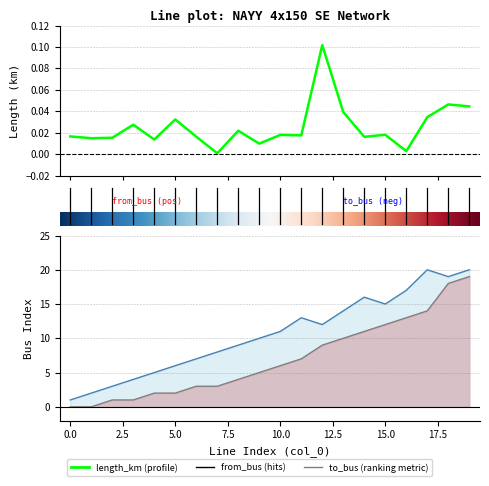

Reading left to right, extract all data points from this chart.

length_km: 0=0.0	1=0.0	2=0.0	3=0.0	4=0.0	5=0.0	6=0.0	7=0.0	8=0.0	9=0.0	10=0.0	11=0.0	12=0.1	13=0.0	14=0.0	15=0.0	16=0.0	17=0.0	18=0.0	19=0.0
from_bus: 0=0.0	1=0.0	2=1.0	3=1.0	4=2.0	5=2.0	6=3.0	7=3.0	8=4.0	9=5.0	10=6.0	11=7.0	12=9.0	13=10.0	14=11.0	15=12.0	16=13.0	17=14.0	18=18.0	19=19.0
to_bus: 0=1.0	1=2.0	2=3.0	3=4.0	4=5.0	5=6.0	6=7.0	7=8.0	8=9.0	9=10.0	10=11.0	11=13.0	12=12.0	13=14.0	14=16.0	15=15.0	16=17.0	17=20.0	18=19.0	19=20.0